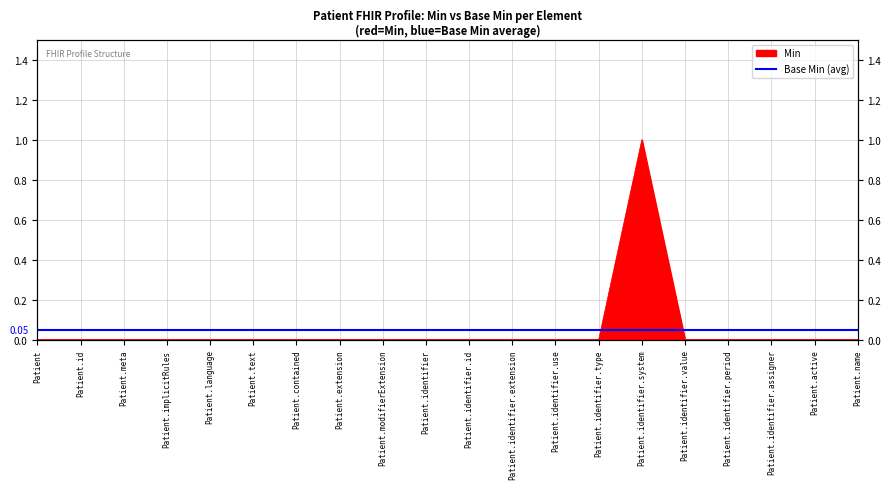

What is the difference between the maximum and minimum values?

1